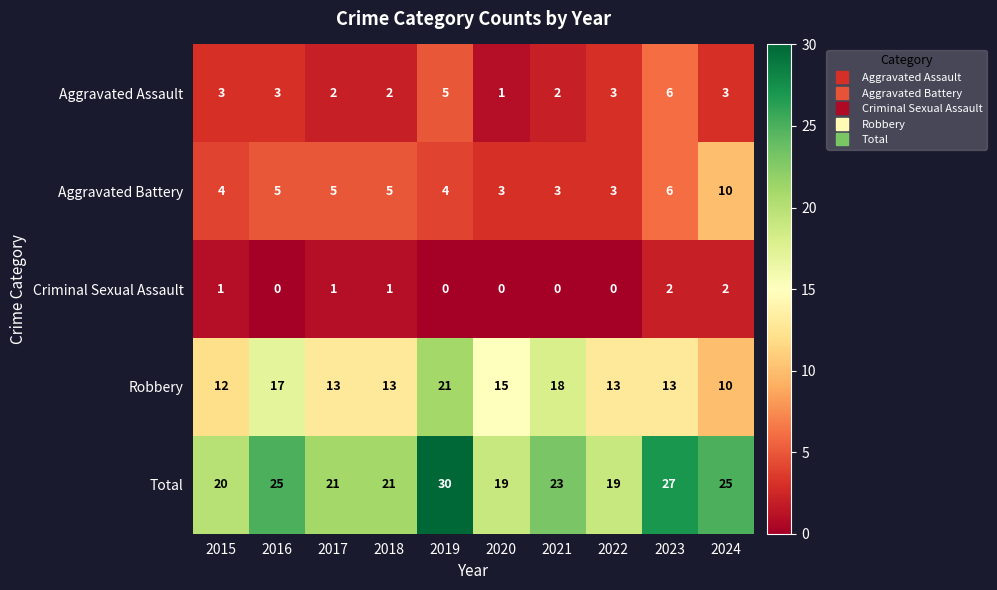

At how many categories does at least one series exceed 14?

10